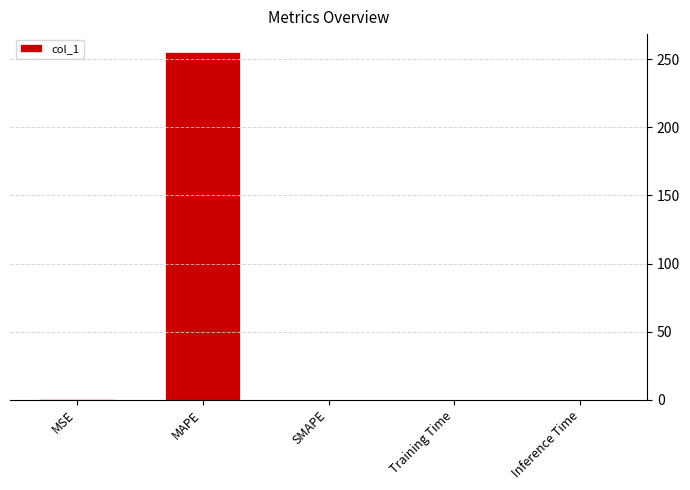

Which has a higher value, SMAPE or MAPE?

MAPE